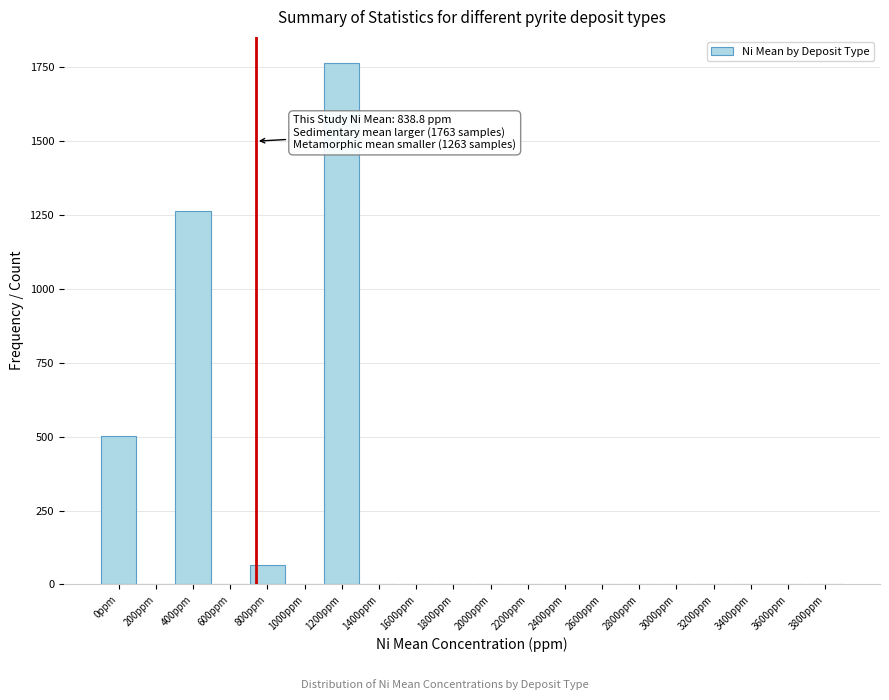

Reading right to left, what are all the values shown in this chart?

3800ppm=0	3600ppm=0	3400ppm=0	3200ppm=0	3000ppm=0	2800ppm=0	2600ppm=0	2400ppm=0	2200ppm=0	2000ppm=0	1800ppm=0	1600ppm=0	1400ppm=0	1200ppm=1763	1000ppm=0	800ppm=65	600ppm=0	400ppm=1263	200ppm=0	0ppm=502